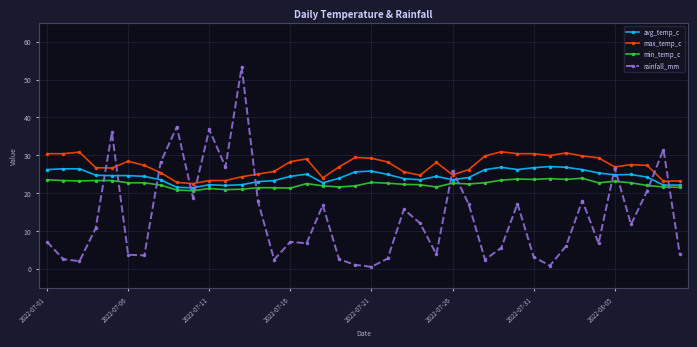

What is the value of the min_temp_c point at the 9th from the left?

20.8